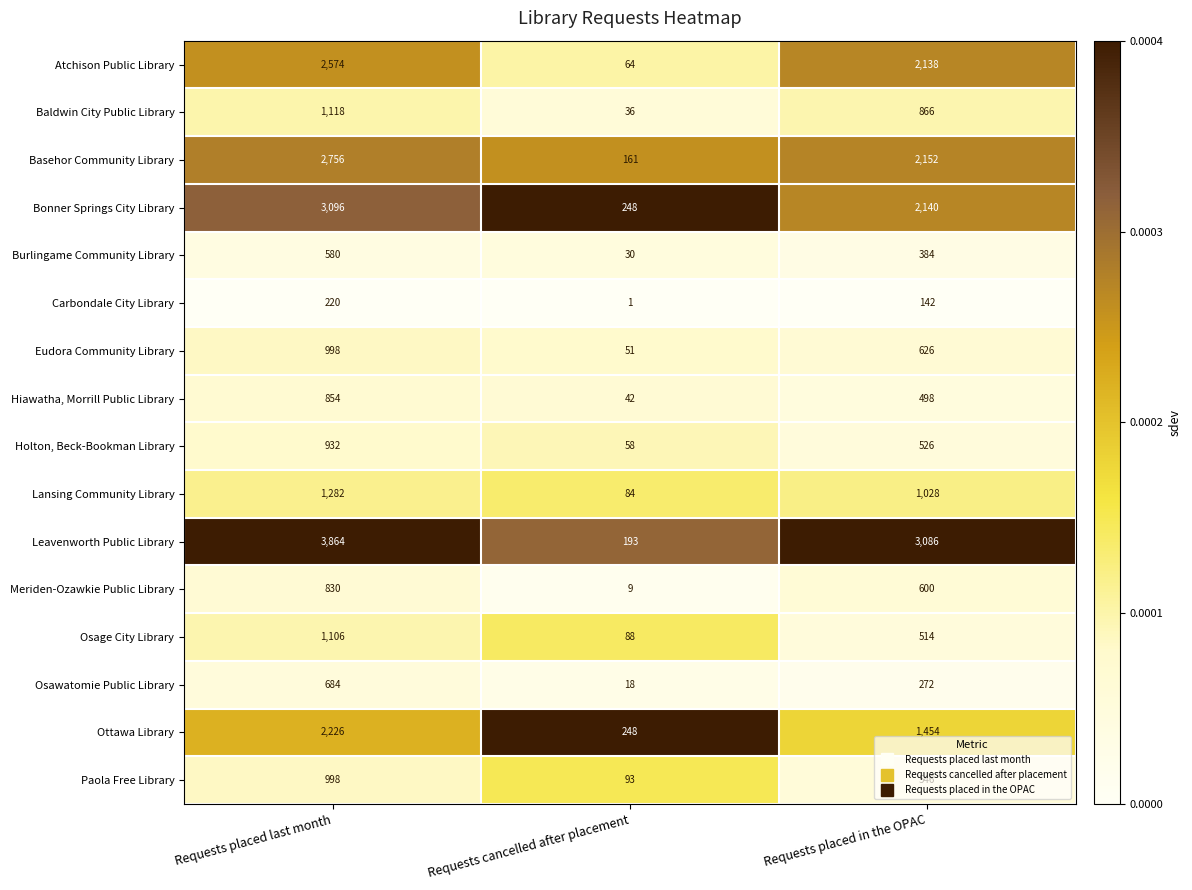

True or false: Paola Free Library has a value of 313 at Requests placed last month.

False